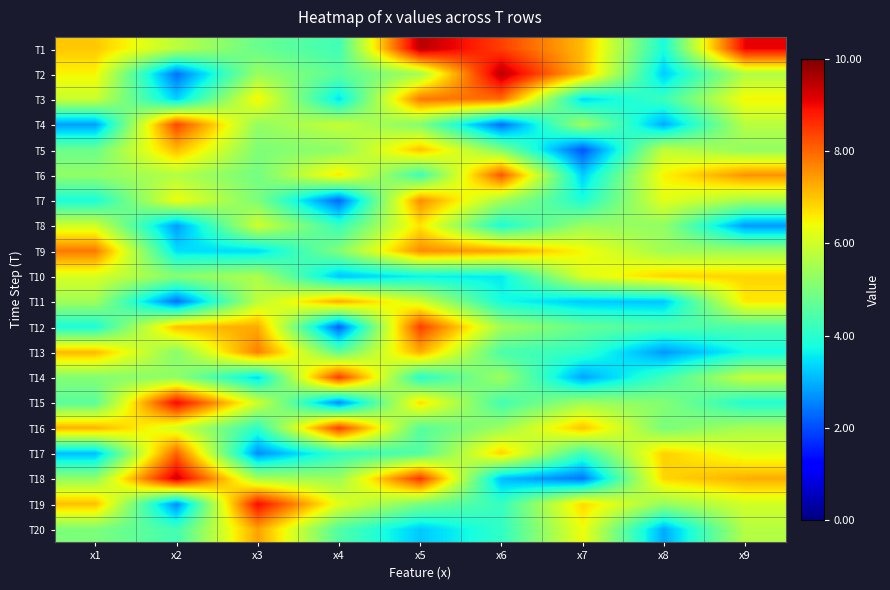

How many categories are shown in the chart?

9